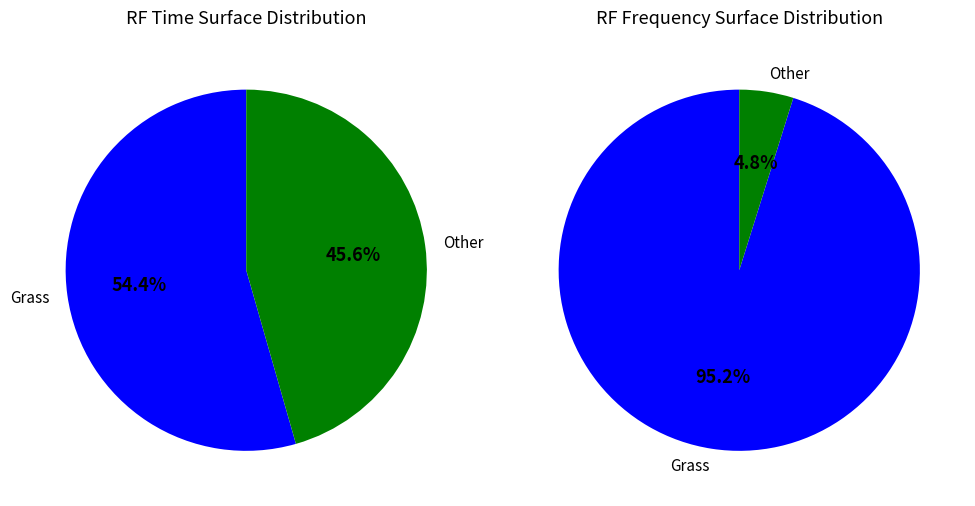

The Gravel slice represents 17% of the pie. True or false?

False